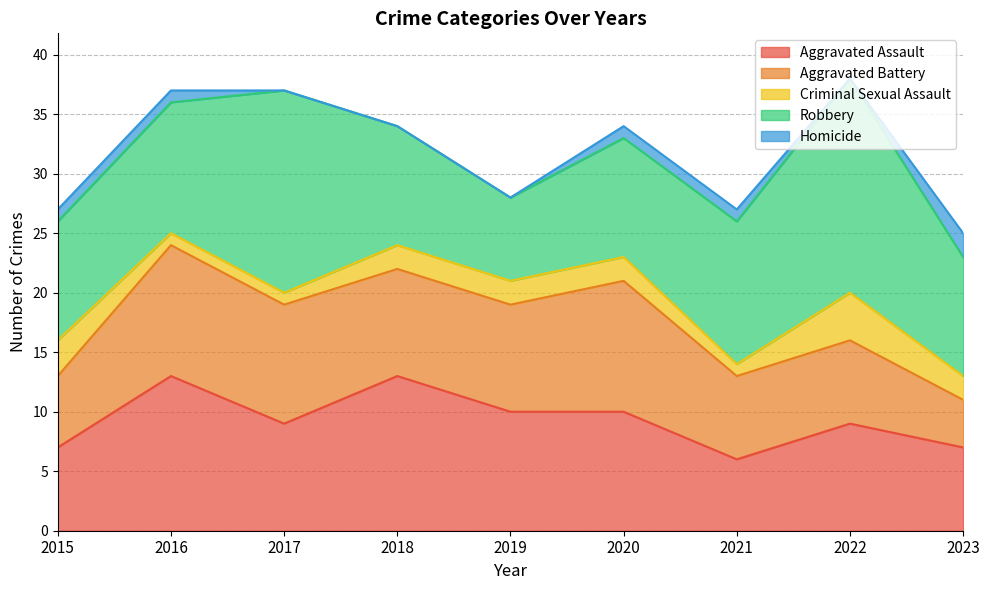

The value of Robbery at 2023 is 5. True or false?

False